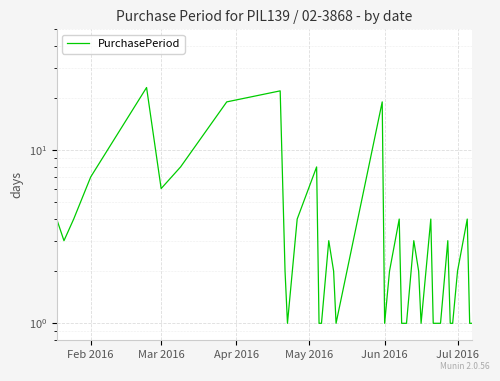

The chart shows a value of 1 at 27. True or false?

False